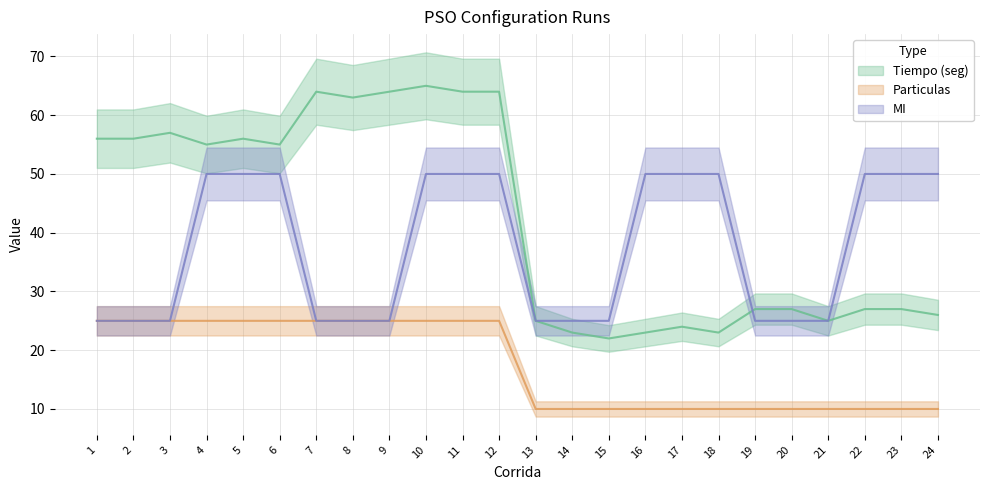

How many data points in Tiempo (seg) are less than 55?

12